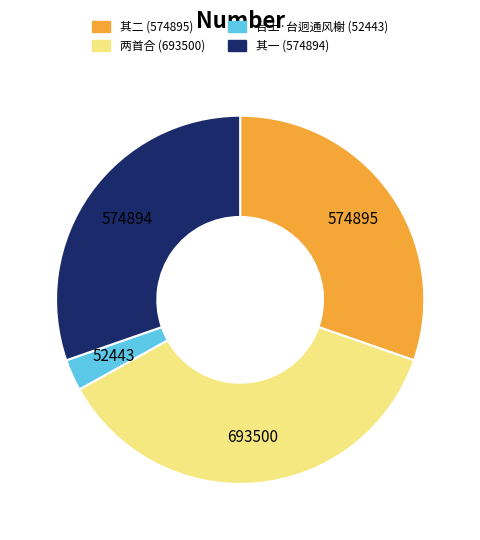

Does any single category account for the majority?

No